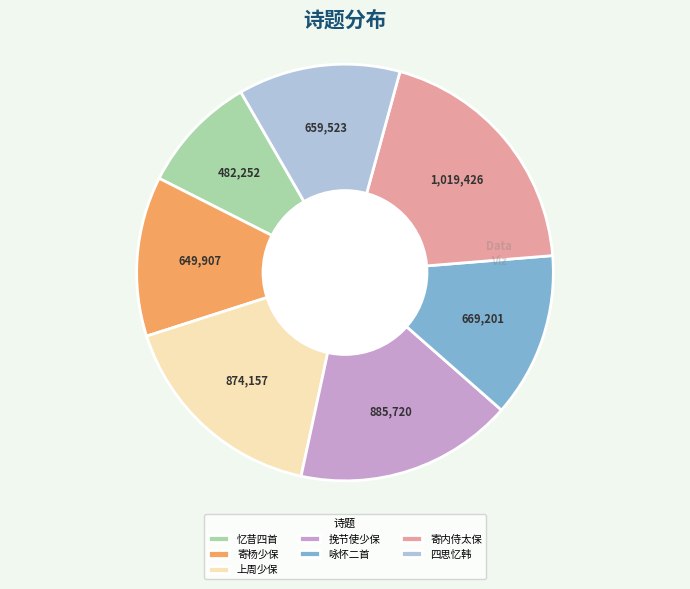

Which slice is the smallest?

忆昔四首